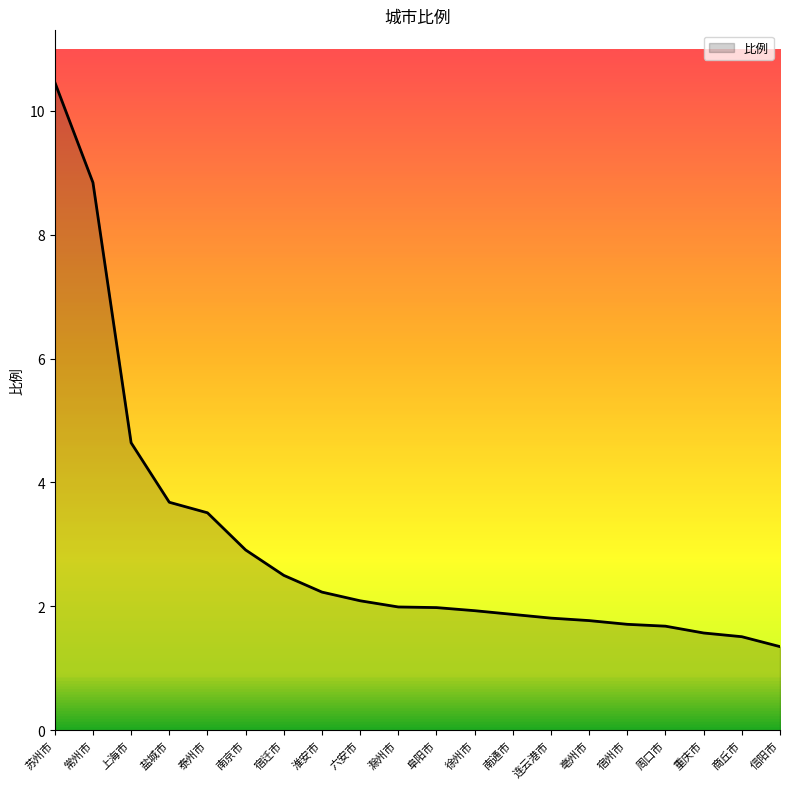

What position from the left is 常州市?

2